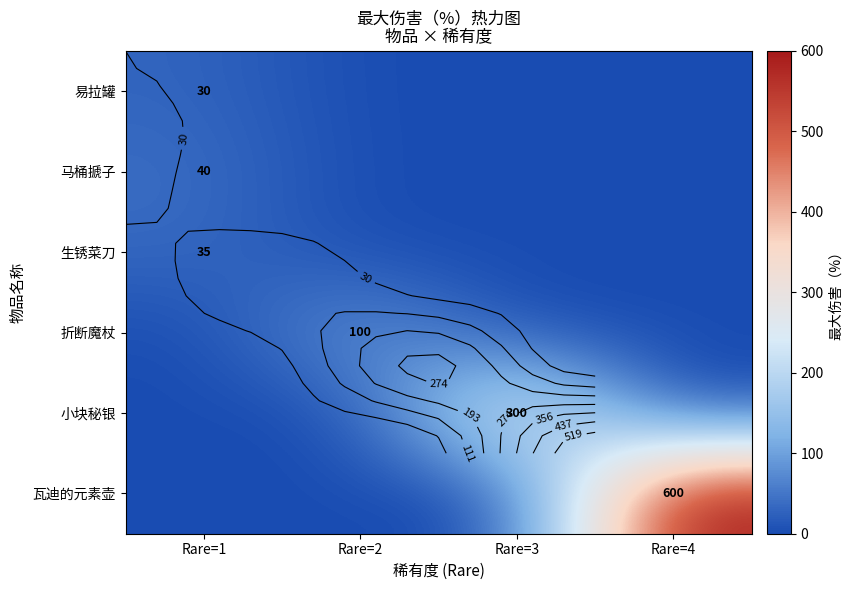

Which series has the largest total across all categories?

瓦迪的元素壶